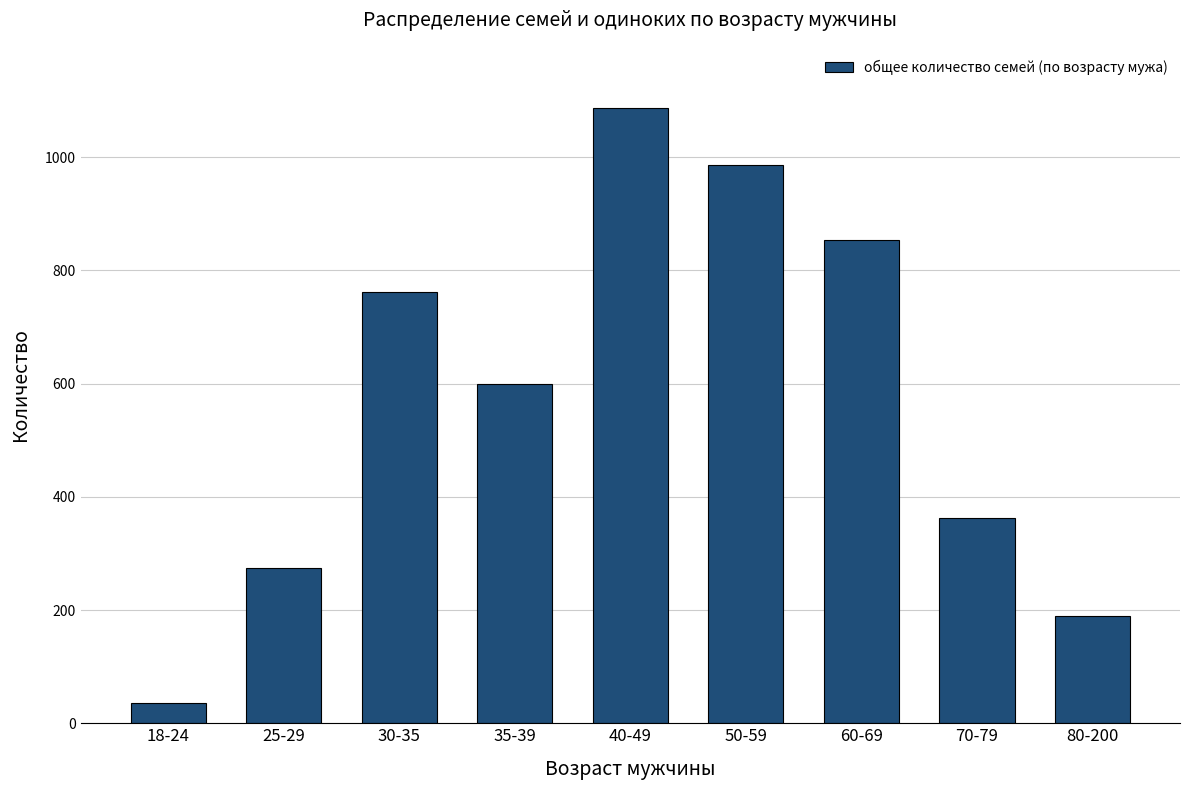

Which category has the highest value across all series?

40-49